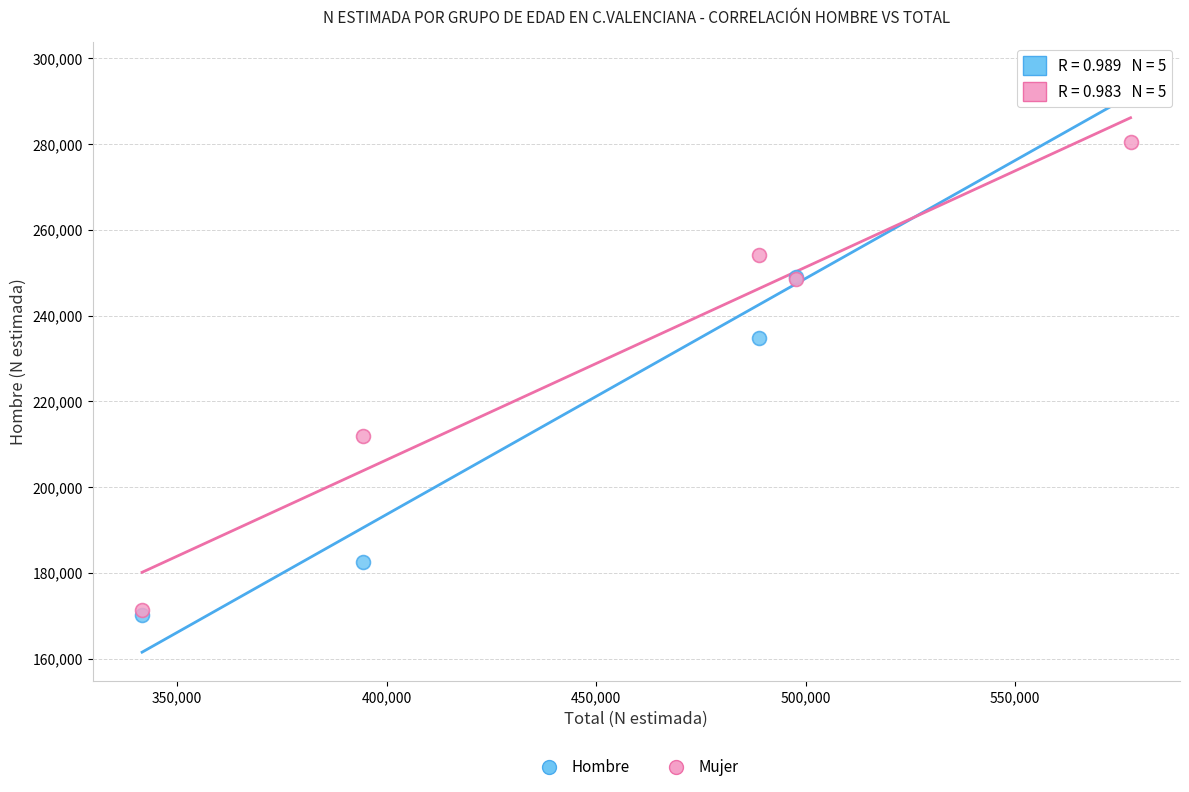

Which series has the widest spread of Y values?

Hombre